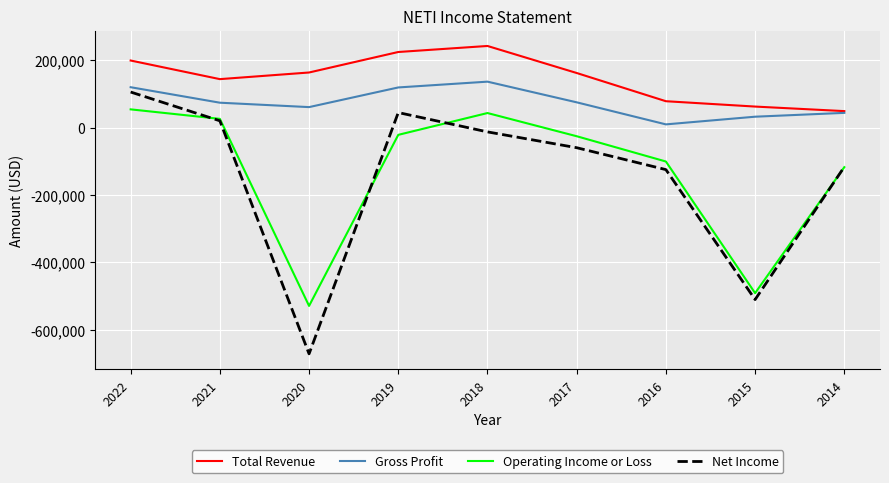

What is the minimum value shown in the chart?

-672000